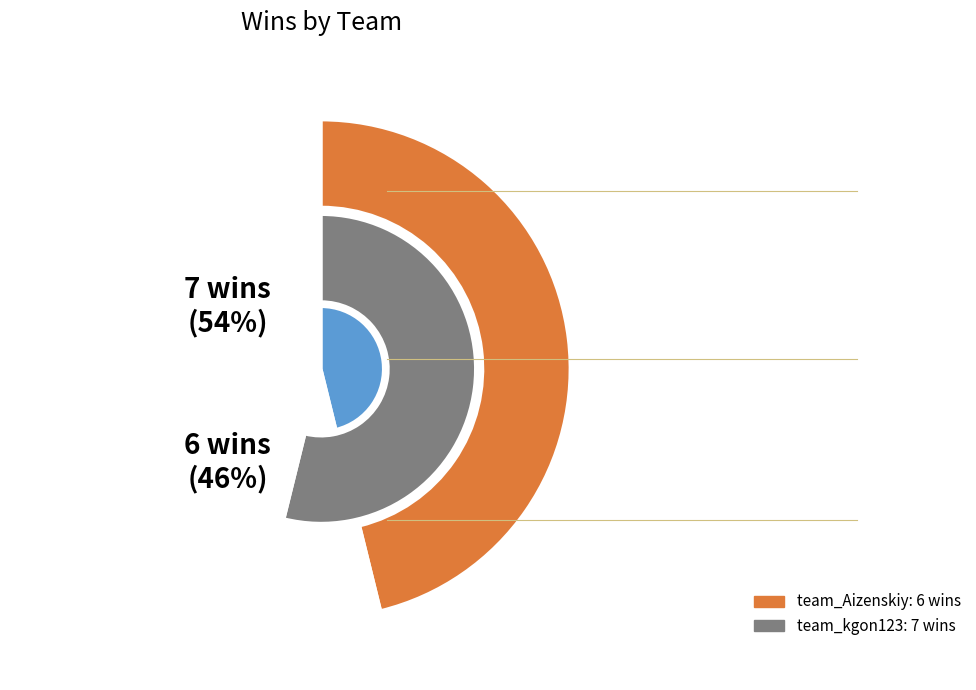

Which category accounts for the majority?

team_kgon123